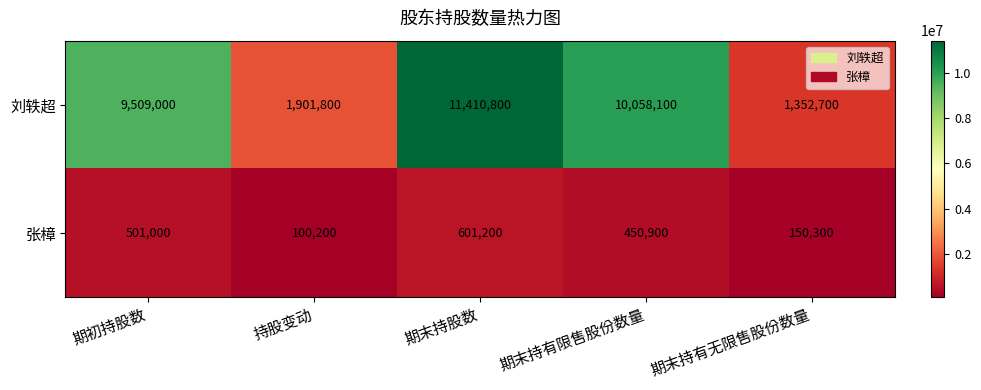

The value of 刘轶超 at 期末持有无限售股份数量 is 2357809. True or false?

False